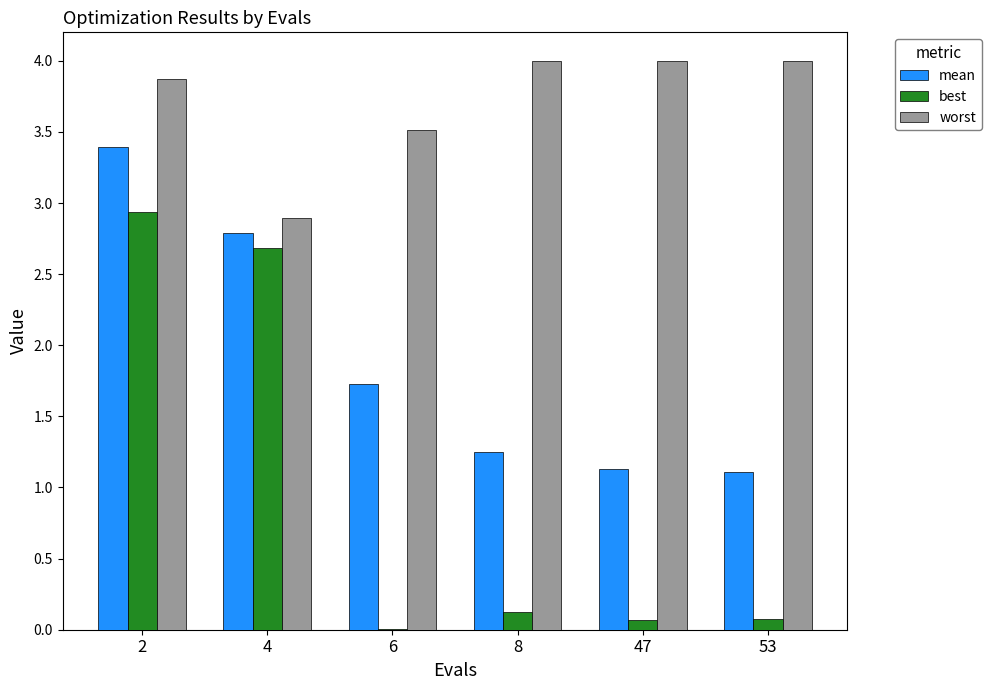

At which label is worst closest to 3?

4